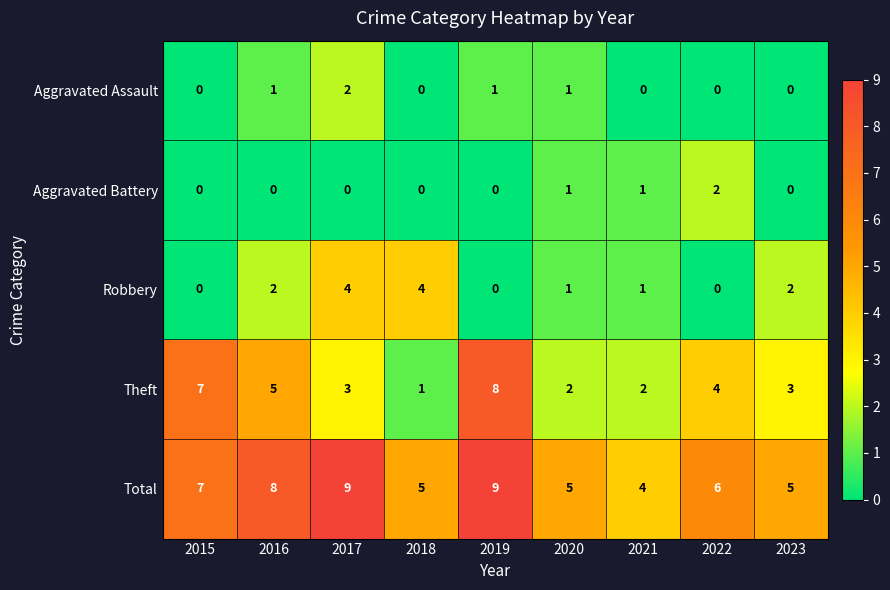

What is the sum of all Robbery values?

14